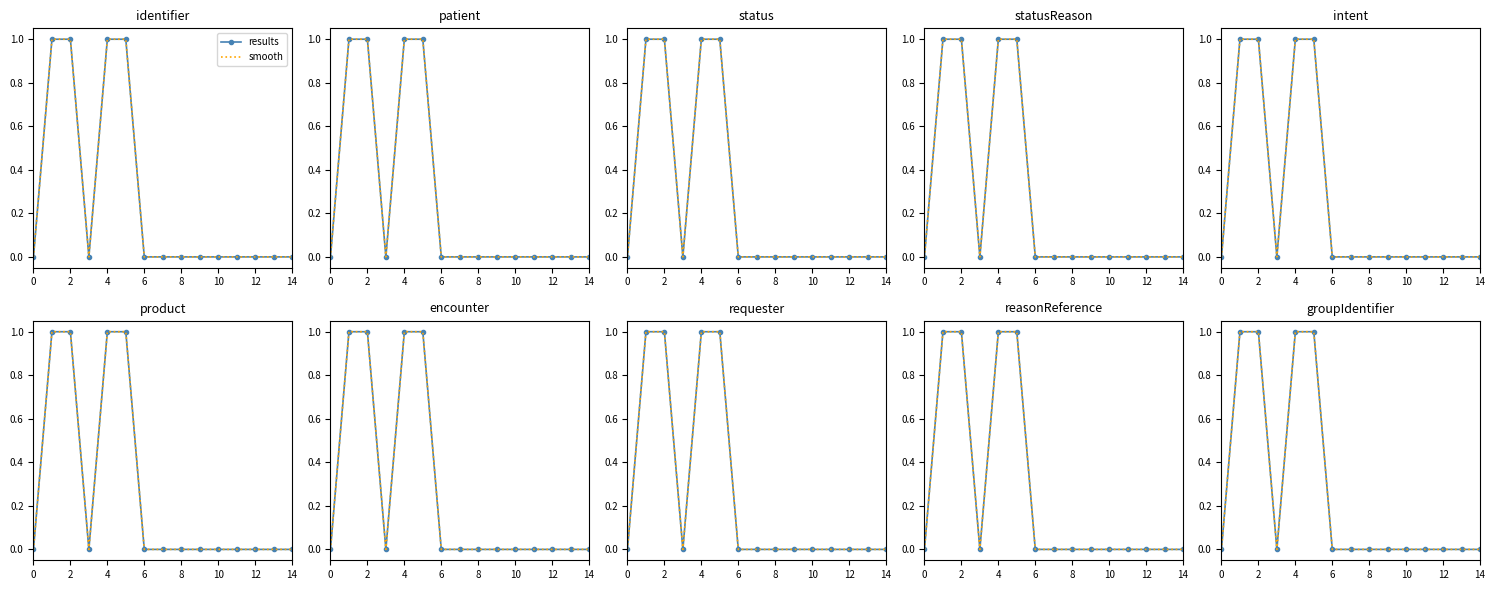

Which has a higher value, 13 or 4?

4